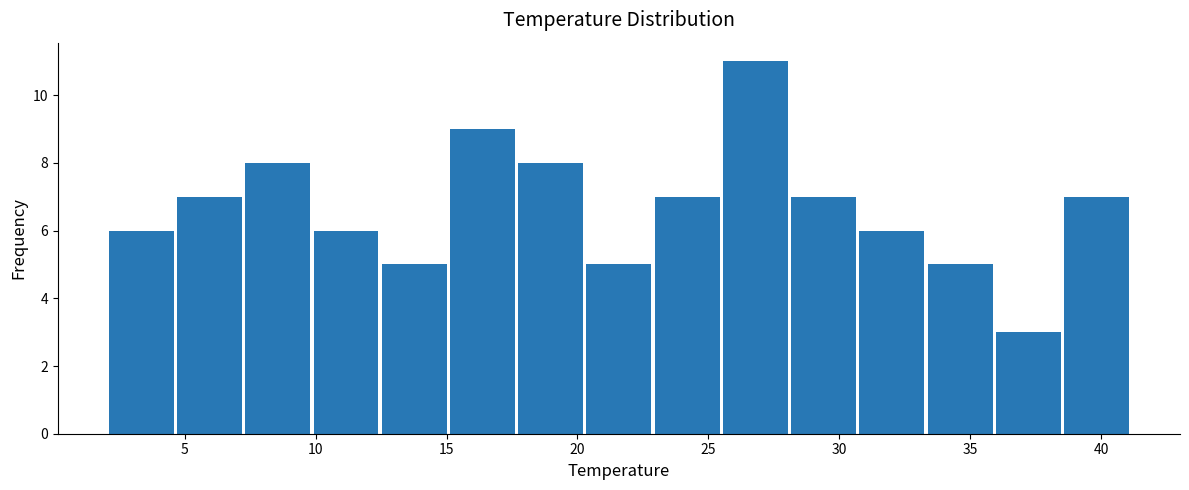

Reading left to right, list every bar in this chart as the range it spans on the x-axis followed by its height. Neither the bar edges nor the heights are printed on the chart, so give them approximately, as read against the axes.

2.0 to 4.5: 6
4.5 to 7.5: 7
7.5 to 10.0: 8
10.0 to 12.5: 6
12.5 to 15.0: 5
15.0 to 17.5: 9
17.5 to 20.5: 8
20.5 to 23.0: 5
23.0 to 25.5: 7
25.5 to 28.0: 11
28.0 to 31.0: 7
31.0 to 33.5: 6
33.5 to 36.0: 5
36.0 to 38.5: 3
38.5 to 41.0: 7